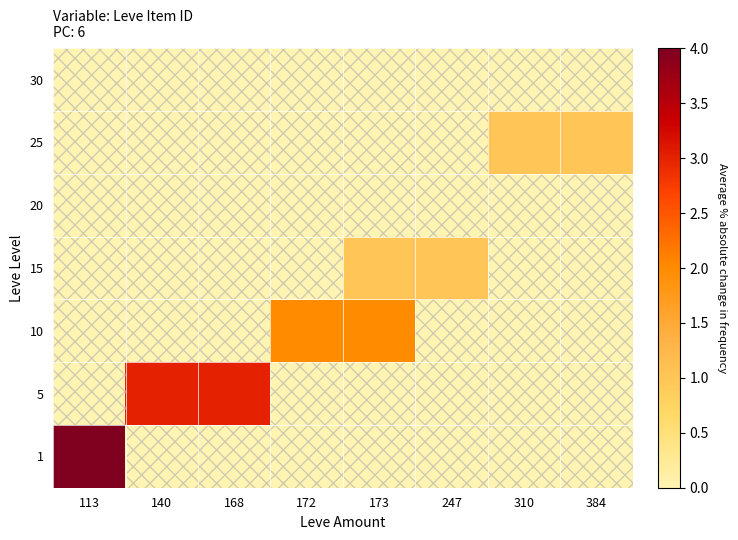

What is the difference between the highest and lowest values at 140?

3